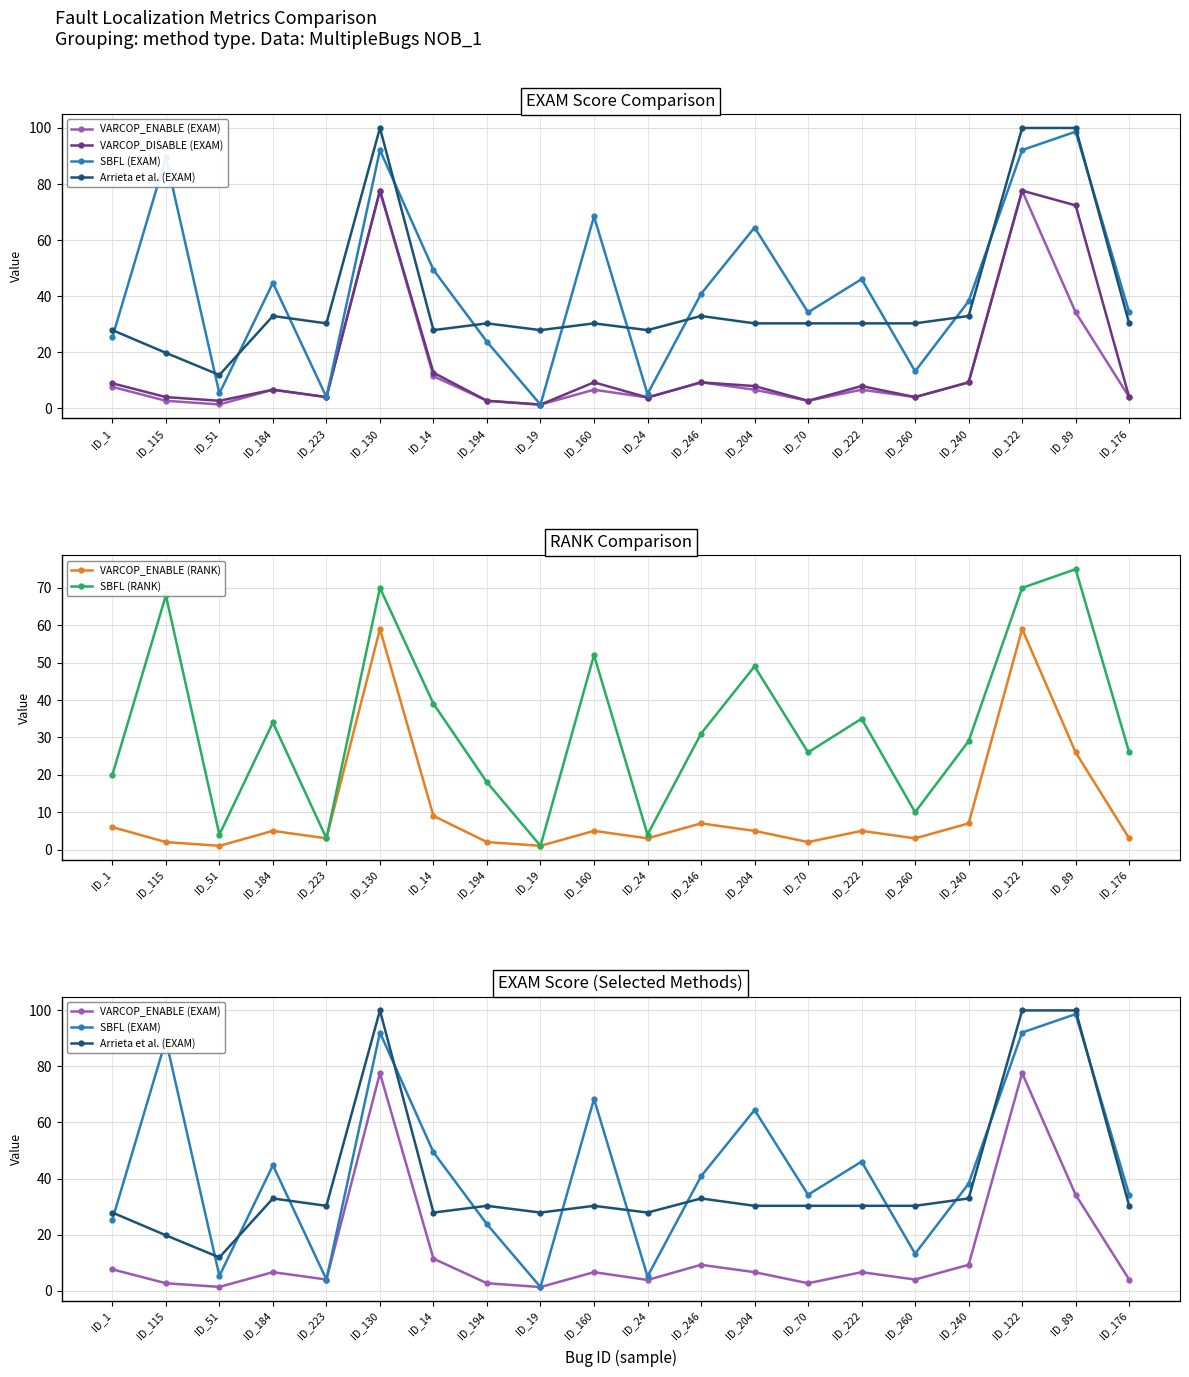

Reading left to right, transcribe all the data shown in this chart.

VARCOP_ENABLE (EXAM): 7.6	2.6	1.3	6.6	4.0	77.6	11.4	2.6	1.3	6.6	3.8	9.2	6.6	2.6	6.6	4.0	9.2	77.6	34.2	4.0
VARCOP_DISABLE (EXAM): 8.9	4.0	2.6	6.6	4.0	77.6	12.7	2.6	1.3	9.2	3.8	9.2	7.9	2.6	7.9	4.0	9.2	77.6	72.4	4.0
SBFL (EXAM): 25.3	89.5	5.3	44.7	4.0	92.1	49.4	23.7	1.3	68.4	5.1	40.8	64.5	34.2	46.0	13.2	38.2	92.1	98.7	34.2
Arrieta et al. (EXAM): 27.9	19.7	11.8	32.9	30.3	100.0	27.9	30.3	27.9	30.3	27.9	32.9	30.3	30.3	30.3	30.3	32.9	100.0	100.0	30.3
VARCOP_ENABLE (RANK): 6.0	2.0	1.0	5.0	3.0	59.0	9.0	2.0	1.0	5.0	3.0	7.0	5.0	2.0	5.0	3.0	7.0	59.0	26.0	3.0
SBFL (RANK): 20.0	68.0	4.0	34.0	3.0	70.0	39.0	18.0	1.0	52.0	4.0	31.0	49.0	26.0	35.0	10.0	29.0	70.0	75.0	26.0